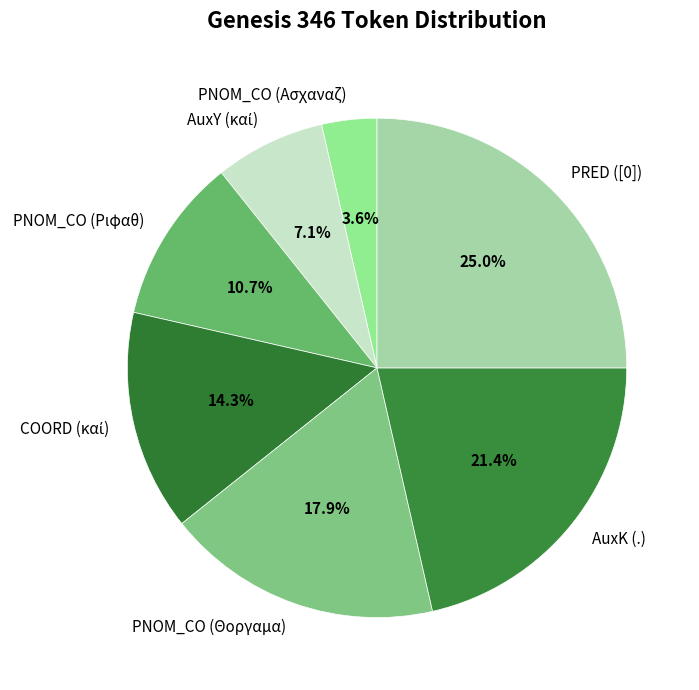

Which has a higher value, PNOM_CO (Θοργαμα) or PNOM_CO (Ριφαθ)?

PNOM_CO (Θοργαμα)